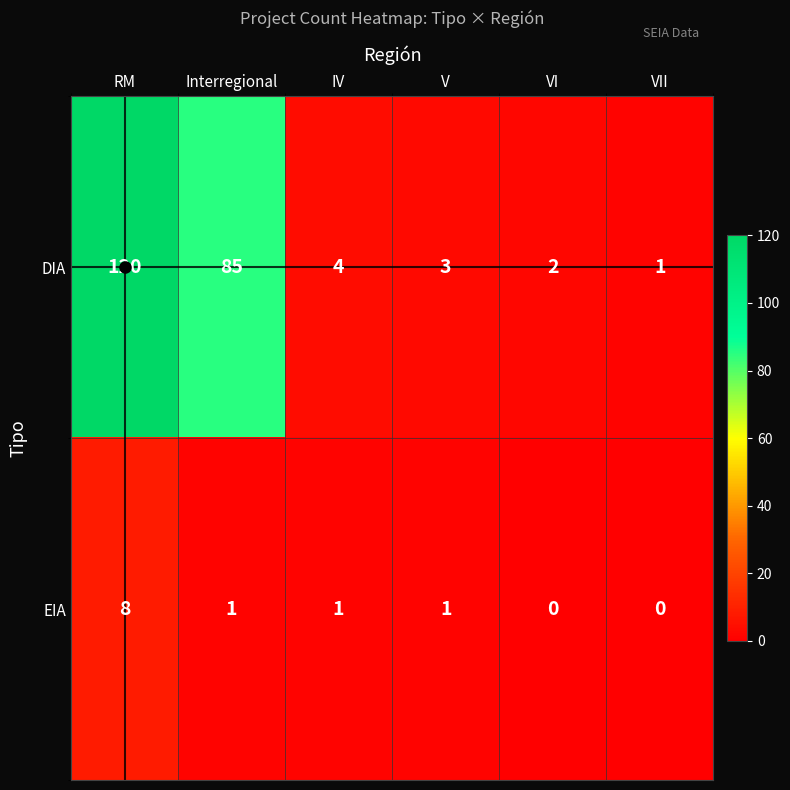

Which series has the widest spread of values?

DIA